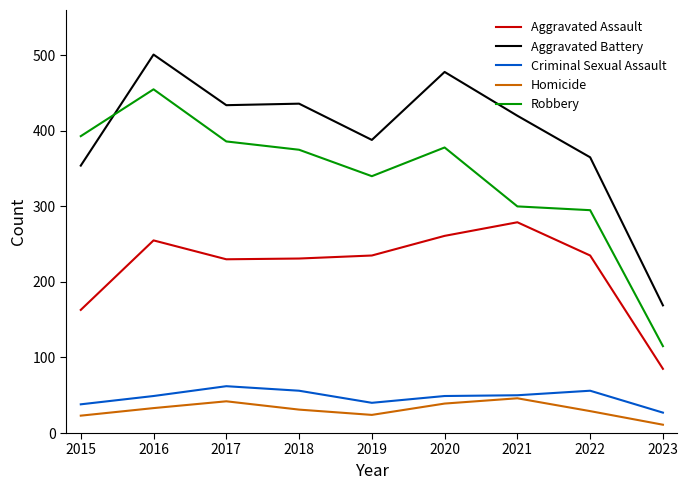

What are all the series names shown in the legend?

Aggravated Assault, Aggravated Battery, Criminal Sexual Assault, Homicide, Robbery